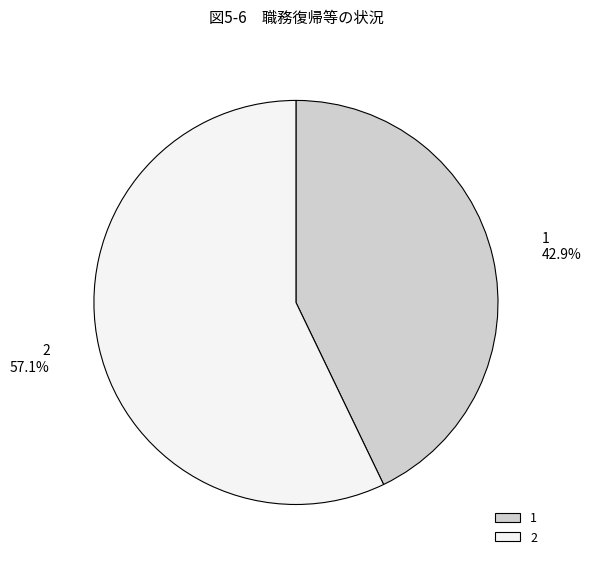

Which category has the biggest portion of the pie?

2